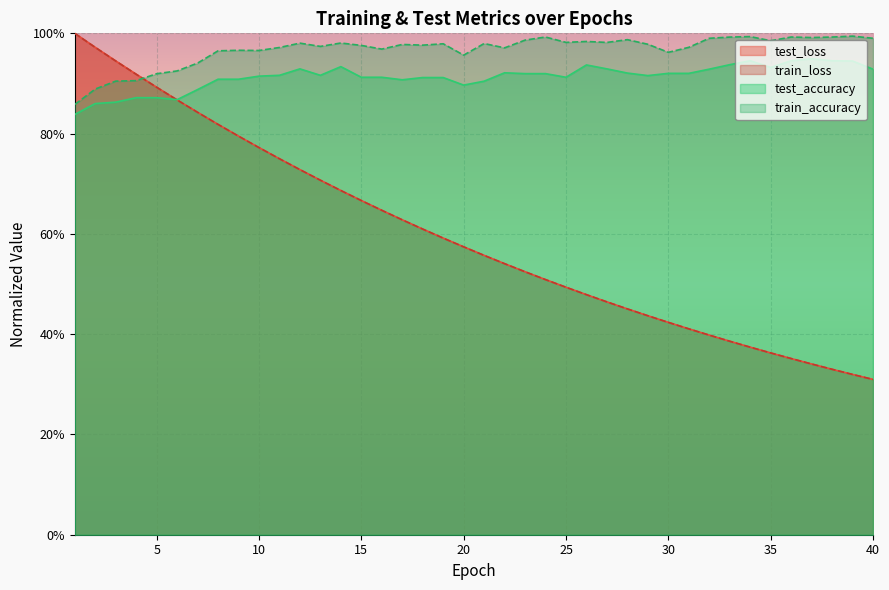

Rank the categories by test_loss value from lowest to highest.

40, 39, 38, 37, 36, 35, 34, 33, 32, 31, 30, 29, 28, 27, 26, 25, 24, 23, 22, 21, 20, 19, 18, 17, 16, 15, 14, 13, 12, 11, 10, 9, 8, 7, 6, 5, 4, 3, 2, 1